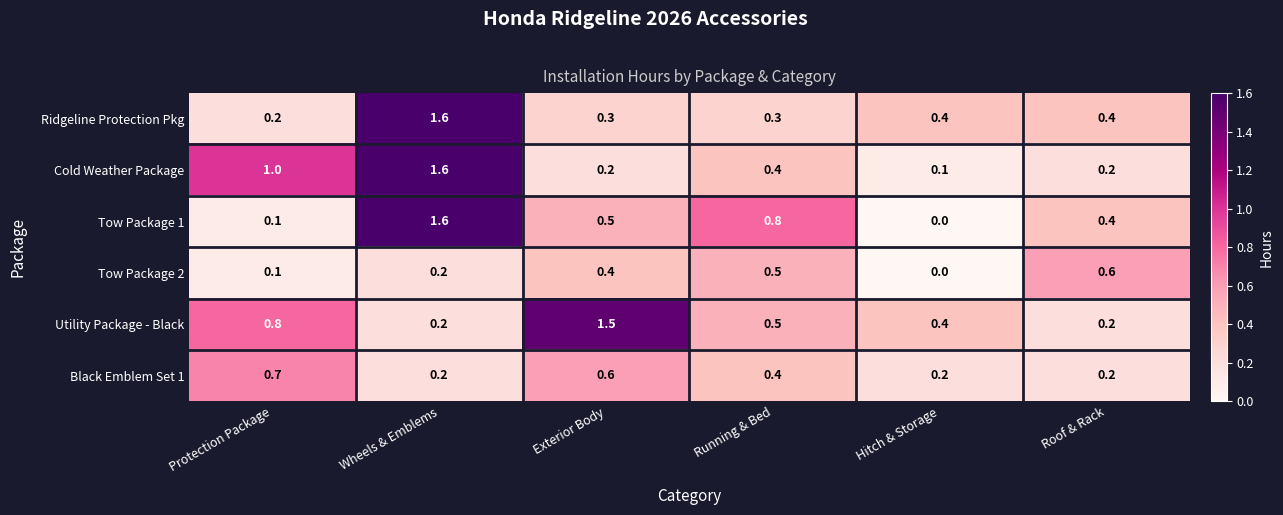

Rank the categories by Tow Package 1 value from lowest to highest.

Hitch & Storage, Protection Package, Roof & Rack, Exterior Body, Running & Bed, Wheels & Emblems